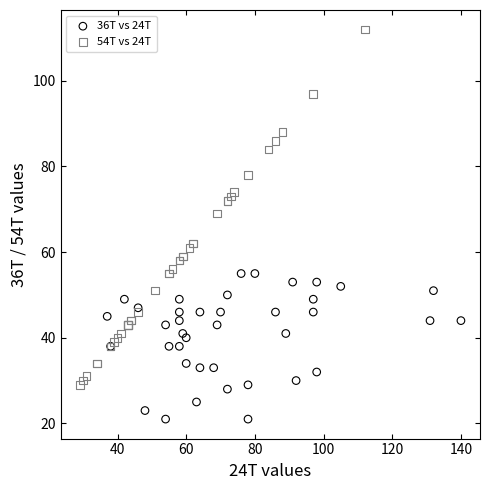

Which series reaches the maximum Y coordinate?

54T vs 24T